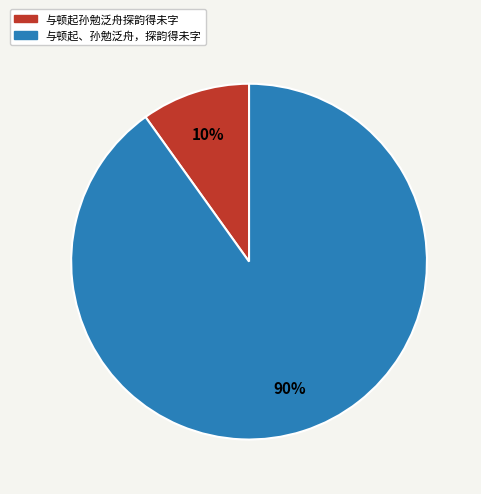

Which category accounts for the majority?

与顿起、孙勉泛舟，探韵得未字